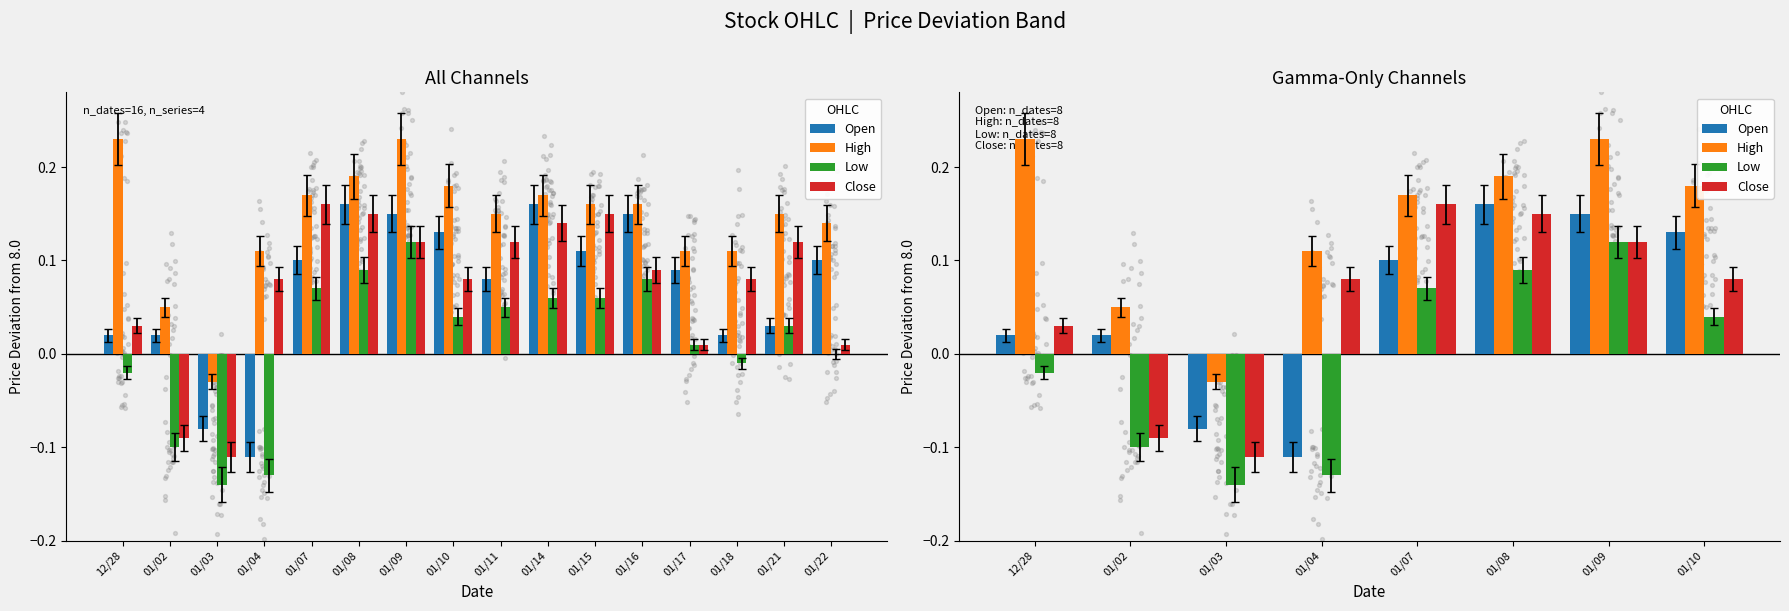

Which series has the largest total across all categories?

High